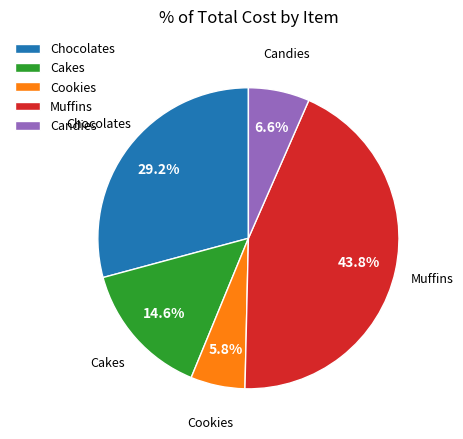

What is the smallest slice in the pie chart?

Cookies